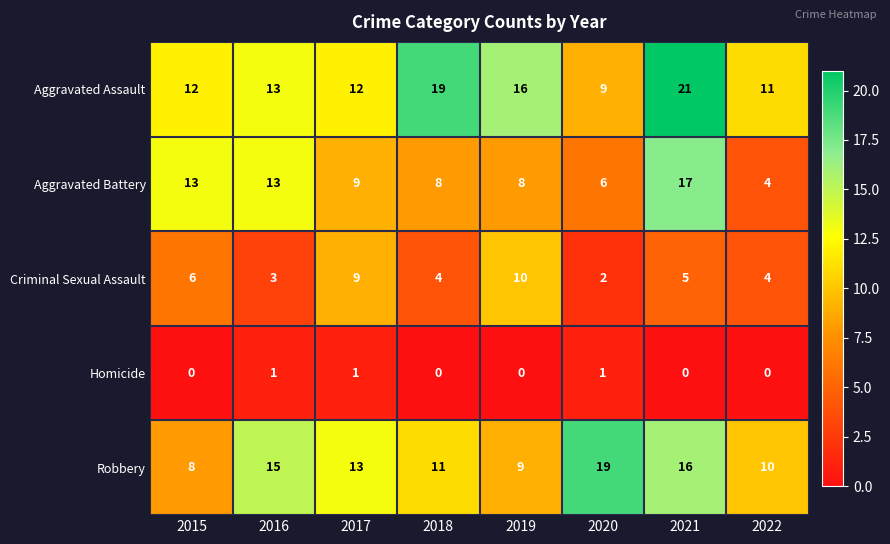

What is the average value of the Robbery series?

13